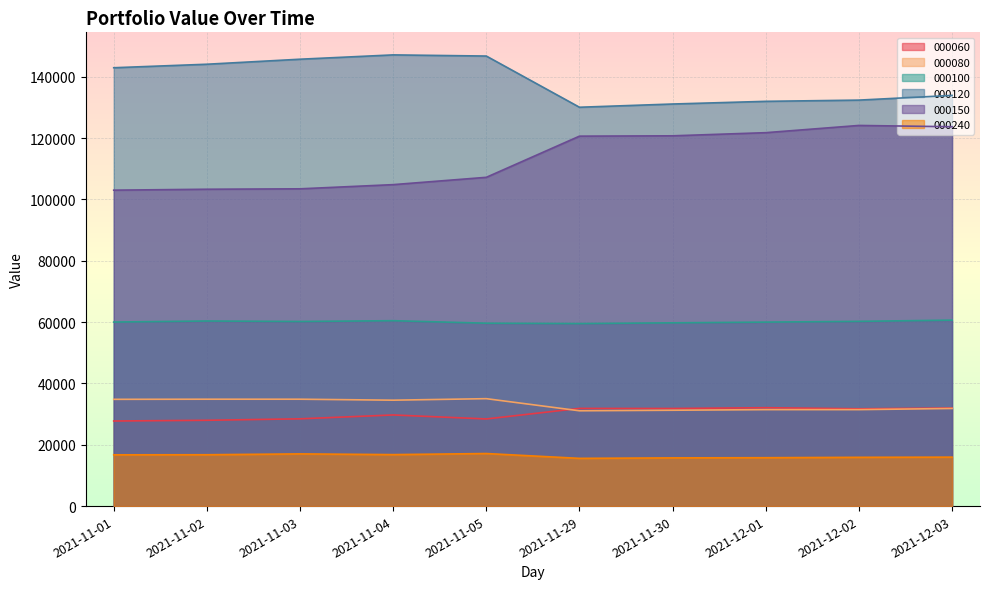

At which category is the sum across all series the highest?

2021-12-03